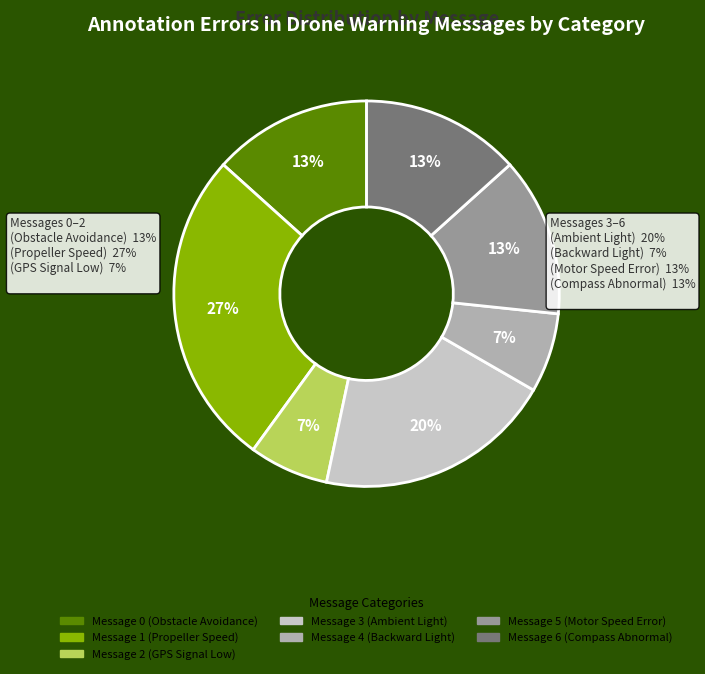

Does Message 5
(Motor Speed Error) account for over 50% of the chart?

No